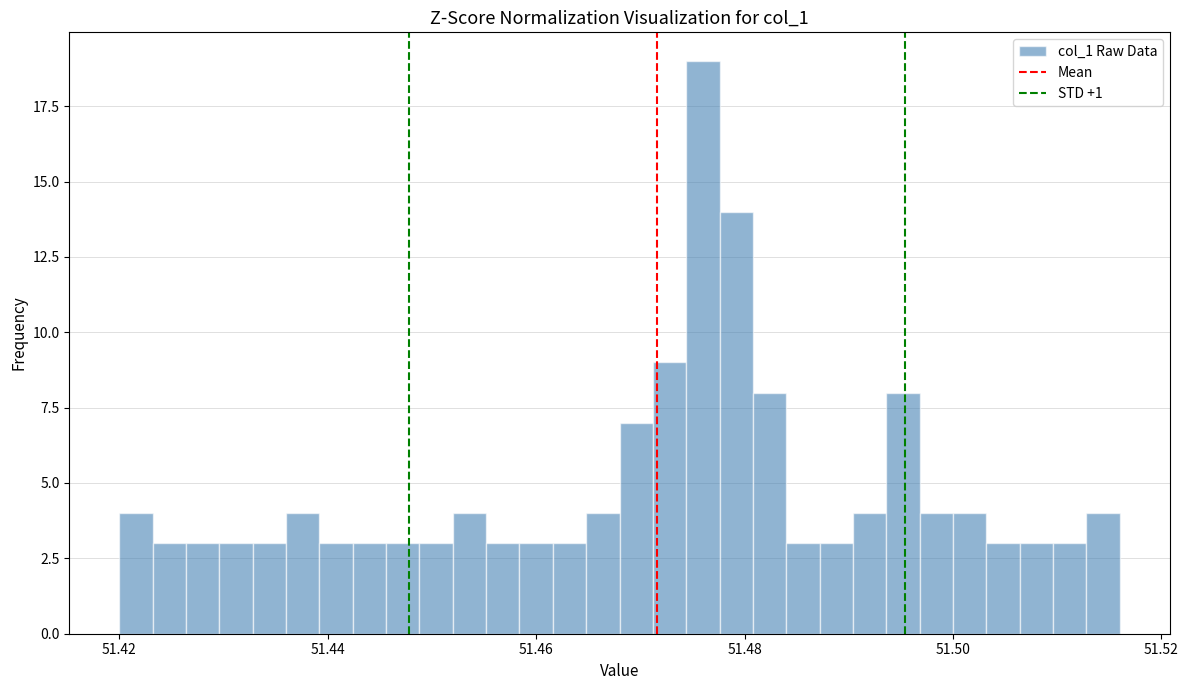

Around what value on the x-axis is the tallest bar? Give the approximate position of its centre, as read against the axis.

51.476